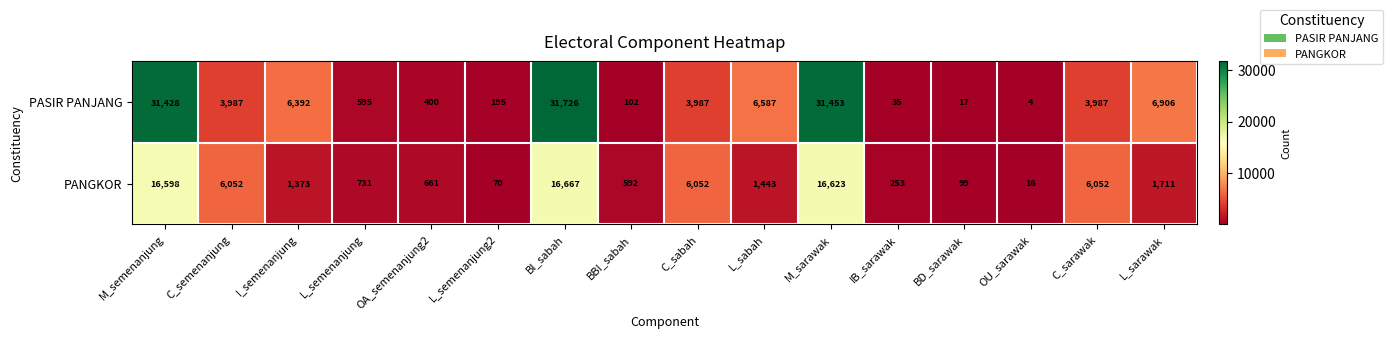

Is it true that PASIR PANJANG equals 847 at C_sabah?

False